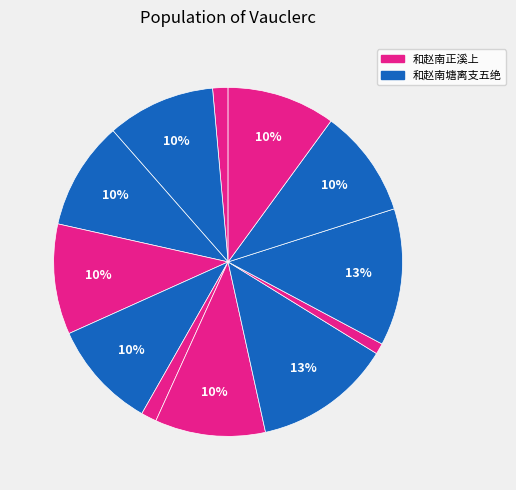

How many slices are in this pie chart?

12